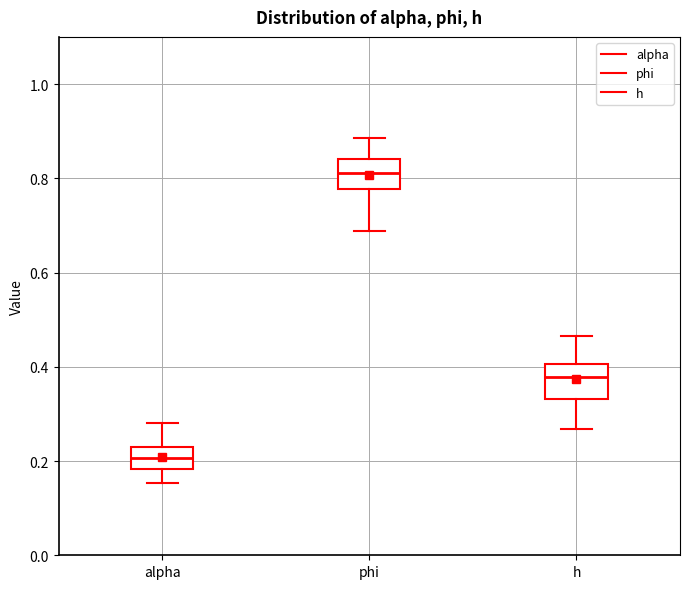

Where does the median line of the box for h sit on the y-axis? The values are not printed on the chart, so give them approximately, as read against the axis.

0.38